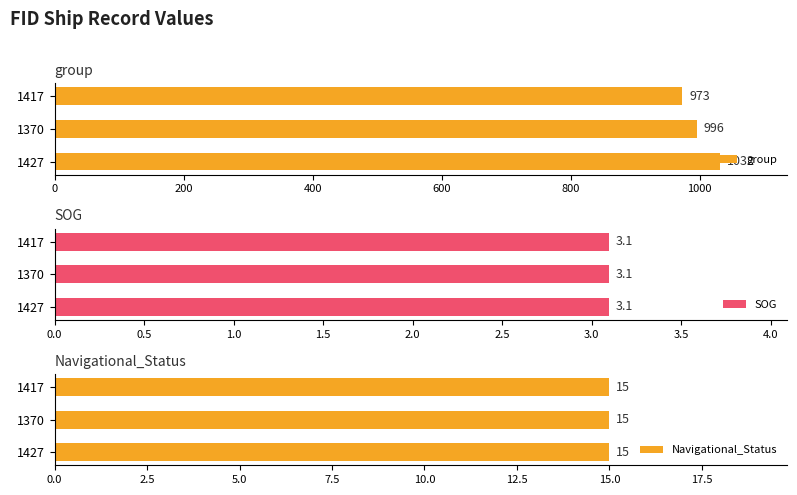

The group series shows 973 at 1417. True or false?

True